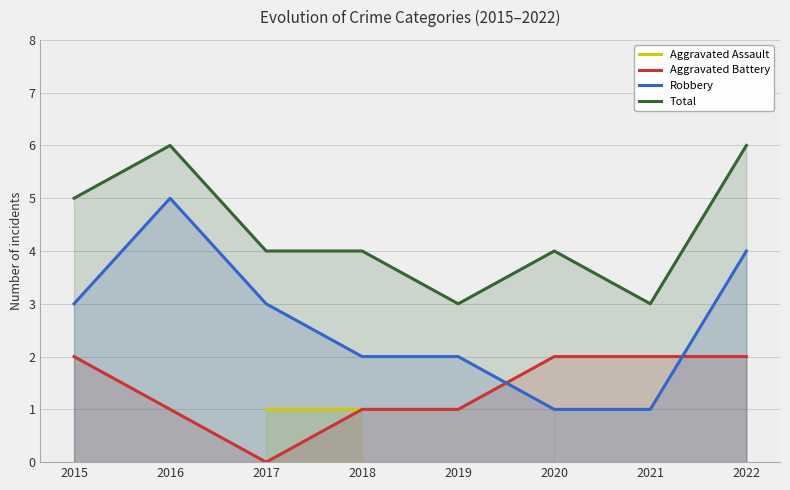

List the series in order of their overall mean, lowest first.

Aggravated Assault, Aggravated Battery, Robbery, Total